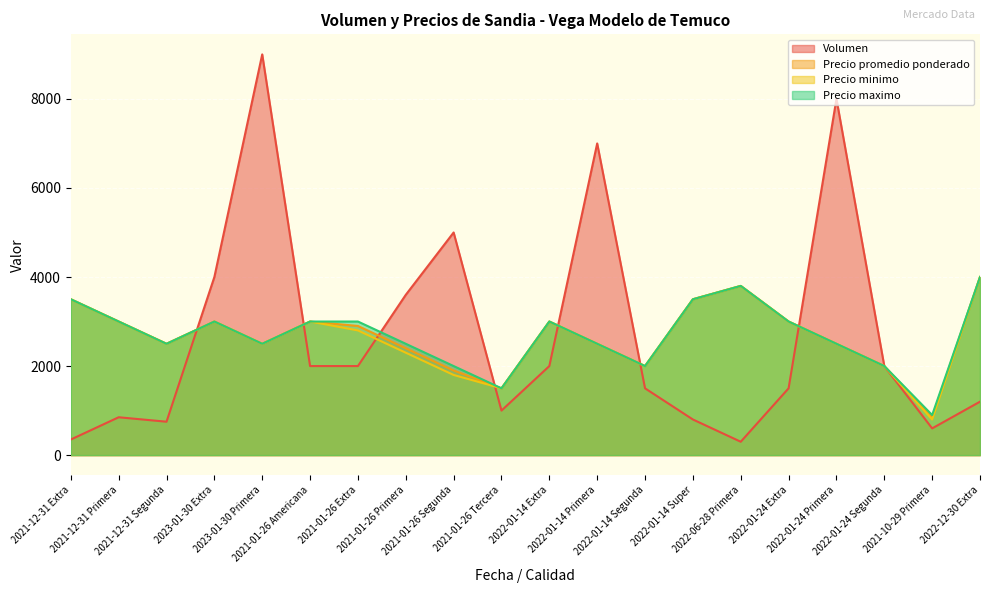

What is the total value across all series at 2022-01-24 Segunda?

8000